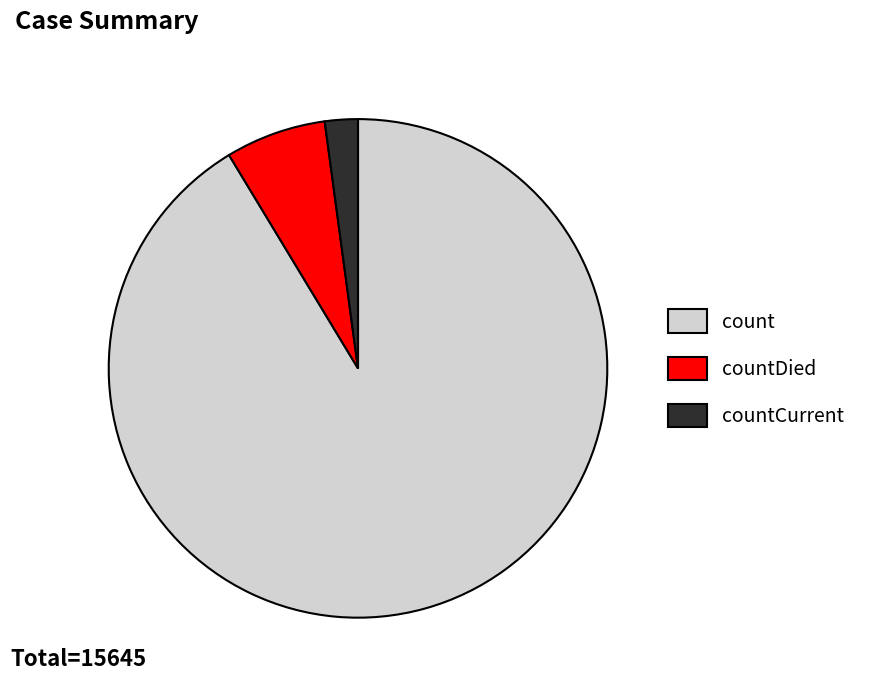

Which category has the biggest portion of the pie?

count